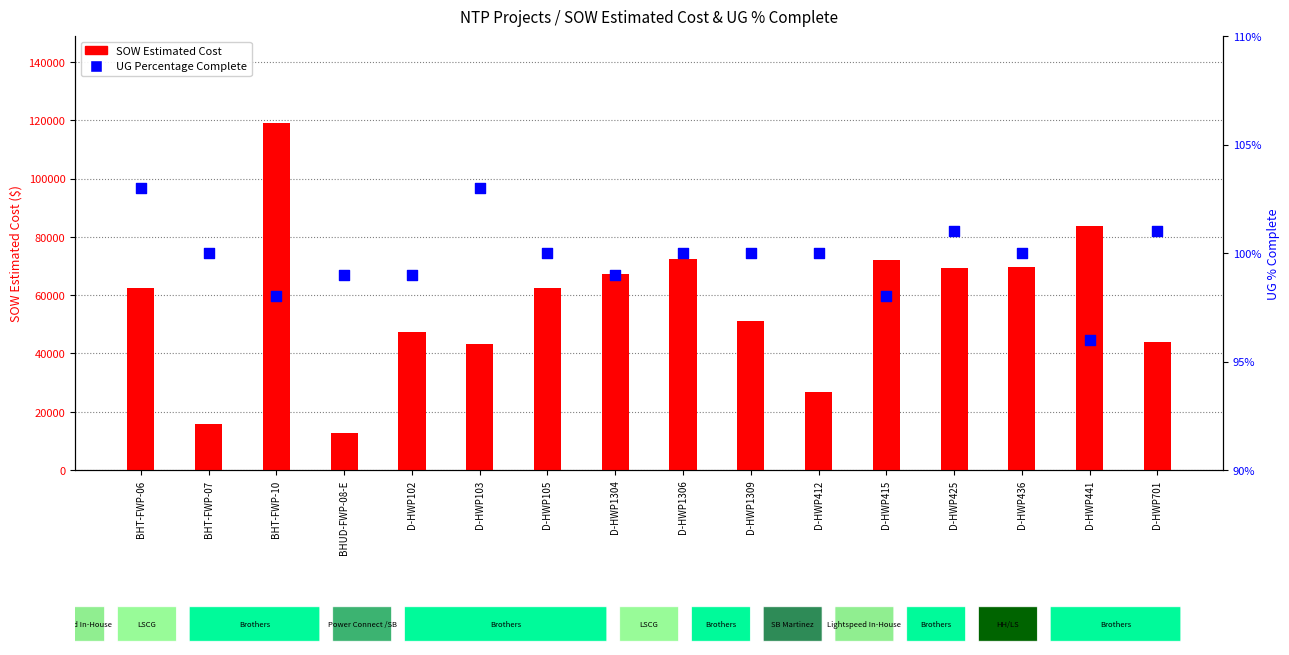

Which series has the largest Y range (max minus min)?

SOW Estimated Cost